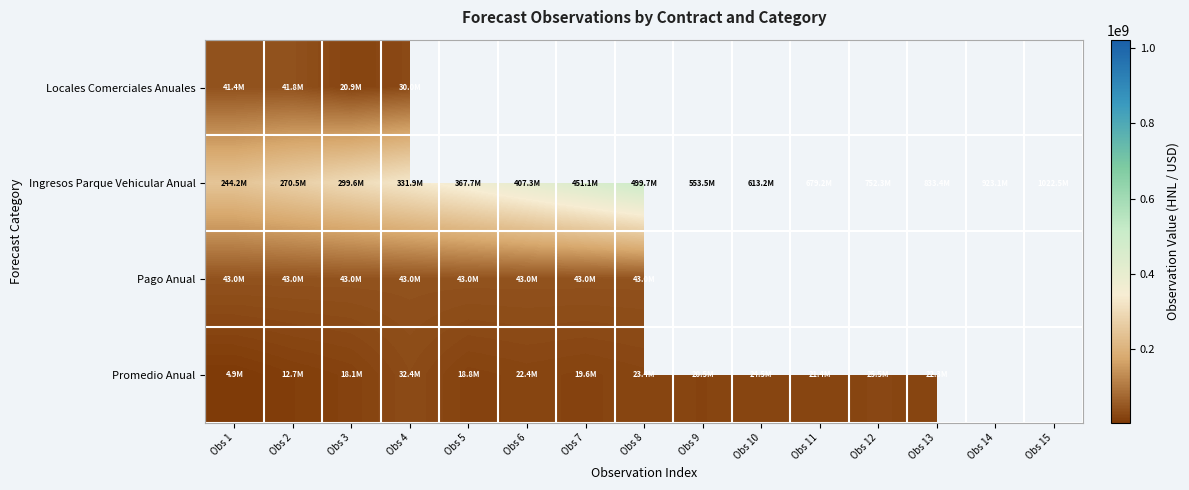

How many positive values does the Promedio Anual series have?

13